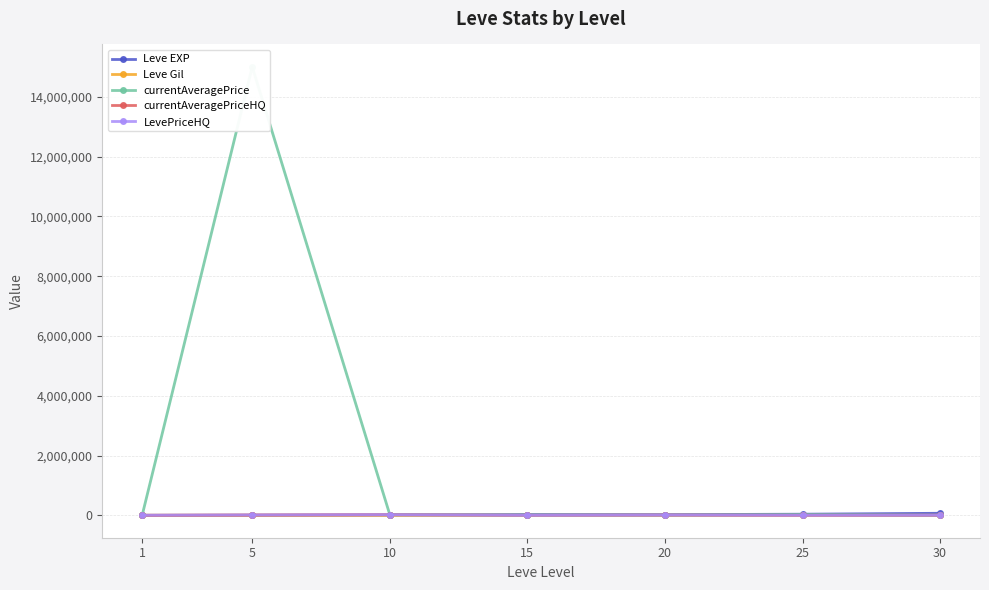

The Leve EXP series shows 3600.0 at 5. True or false?

True